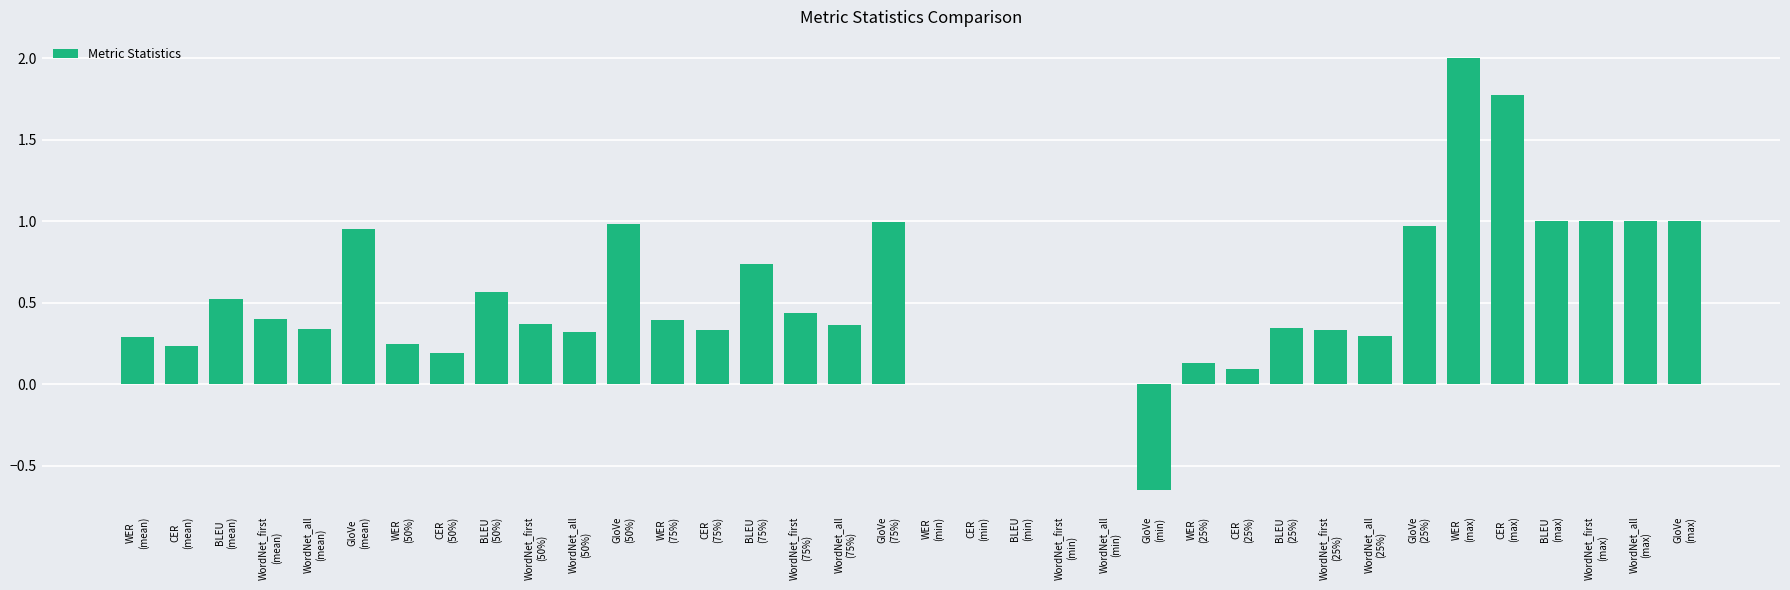

What is the sum of all values?

18.0